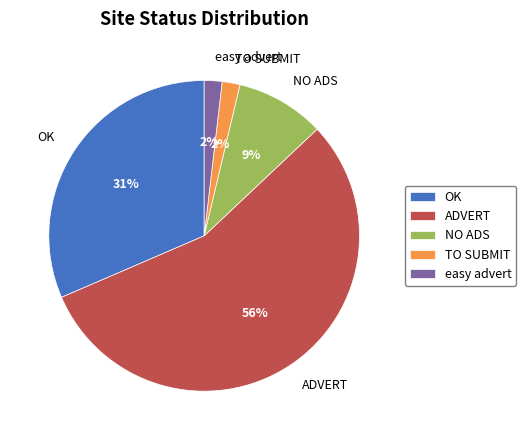

True or false: OK accounts for 31% of the total.

True